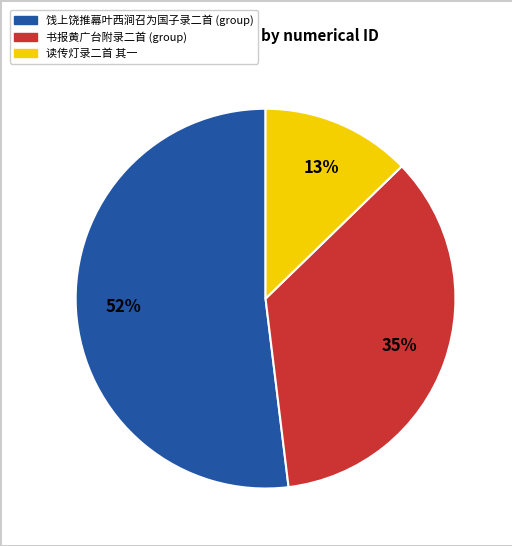

Is there a majority slice in this chart?

Yes